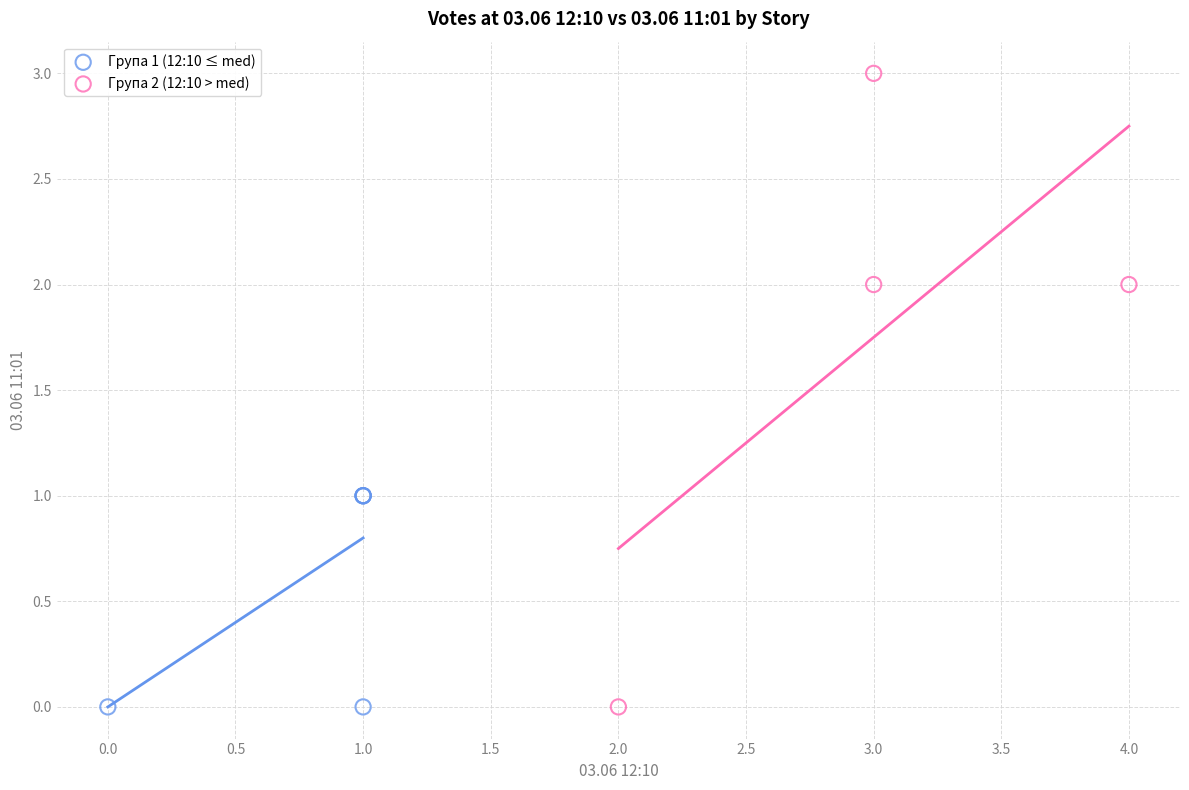

Which series reaches the maximum Y coordinate?

Група 2 (12:10 > med)